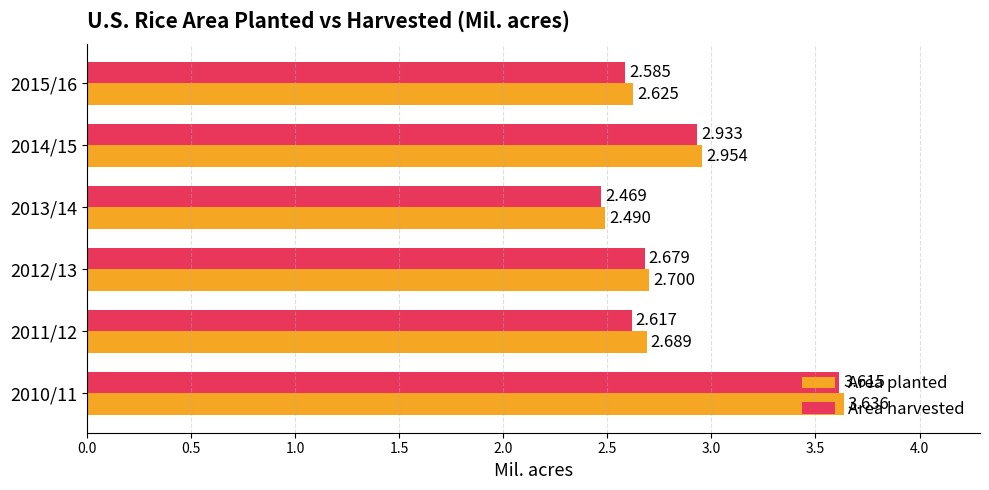

Which series has the largest total across all categories?

Area planted